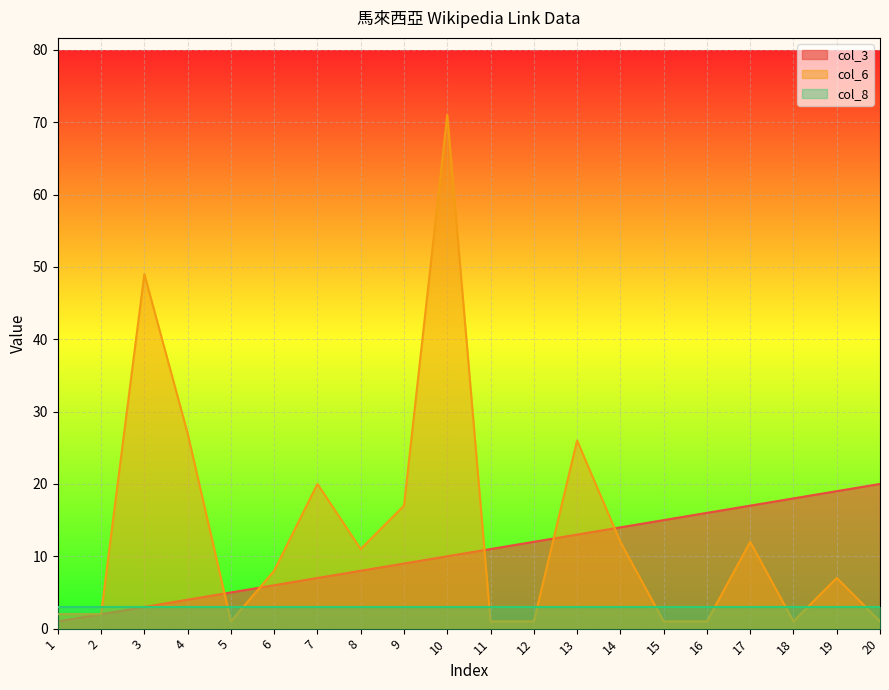

Count the number of categories in the chart.

20